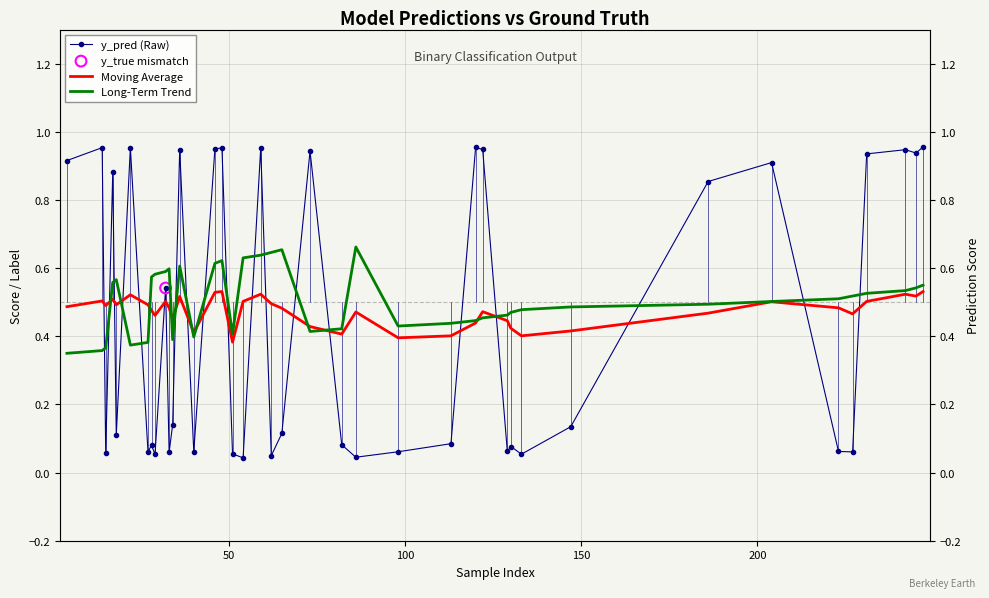

Which series contains the lowest Y value?

y_pred (Raw)